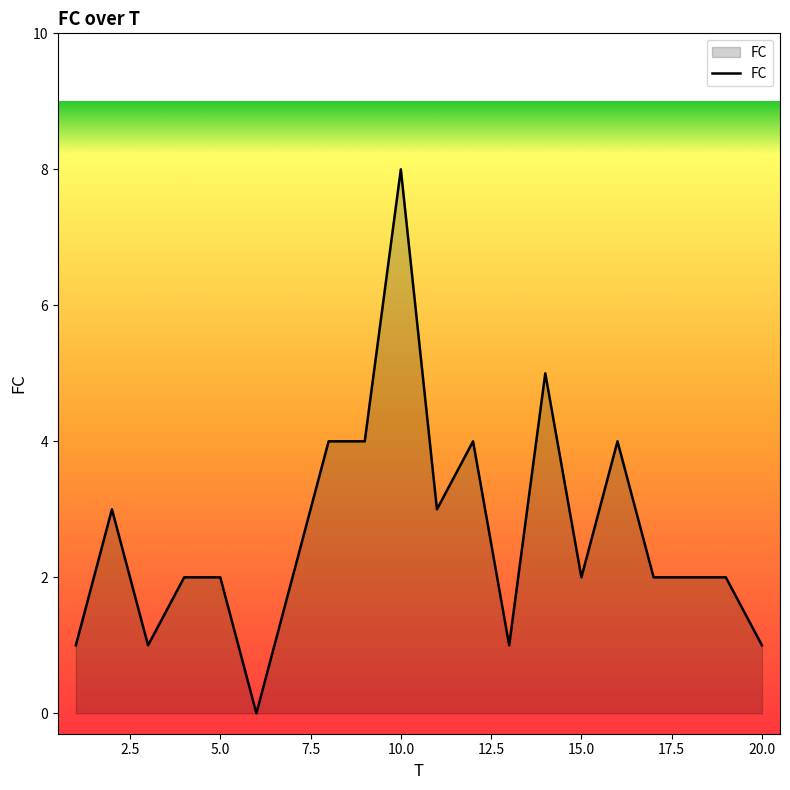

What is the difference between the maximum and minimum values?

8